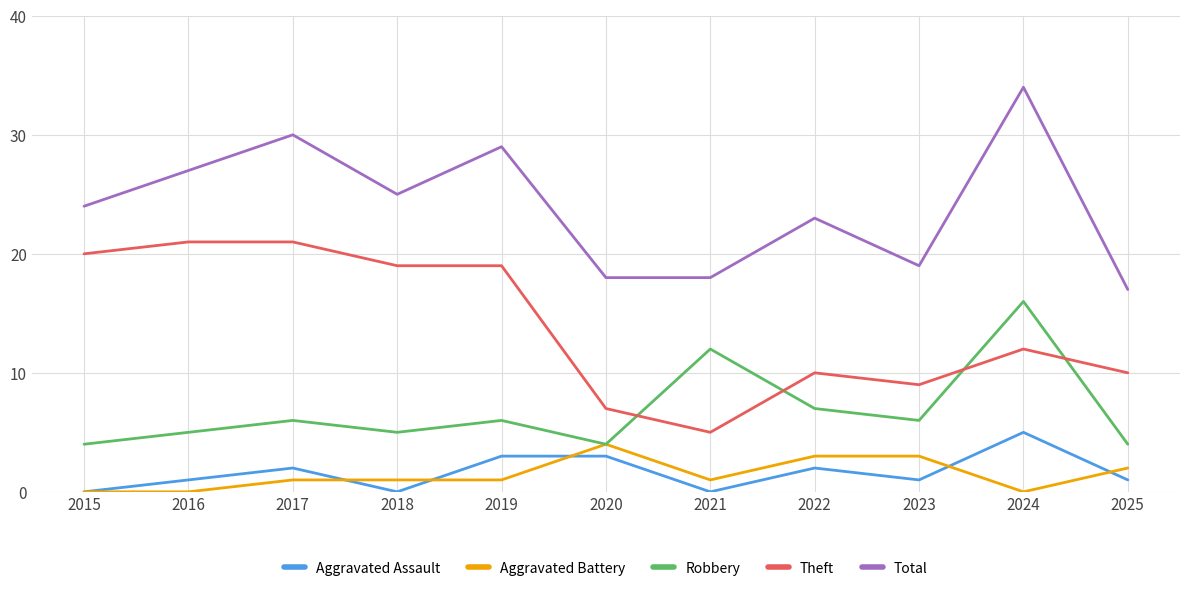

Reading left to right, transcribe all the data shown in this chart.

Aggravated Assault: 0	1	2	0	3	3	0	2	1	5	1
Aggravated Battery: 0	0	1	1	1	4	1	3	3	0	2
Robbery: 4	5	6	5	6	4	12	7	6	16	4
Theft: 20	21	21	19	19	7	5	10	9	12	10
Total: 24	27	30	25	29	18	18	23	19	34	17